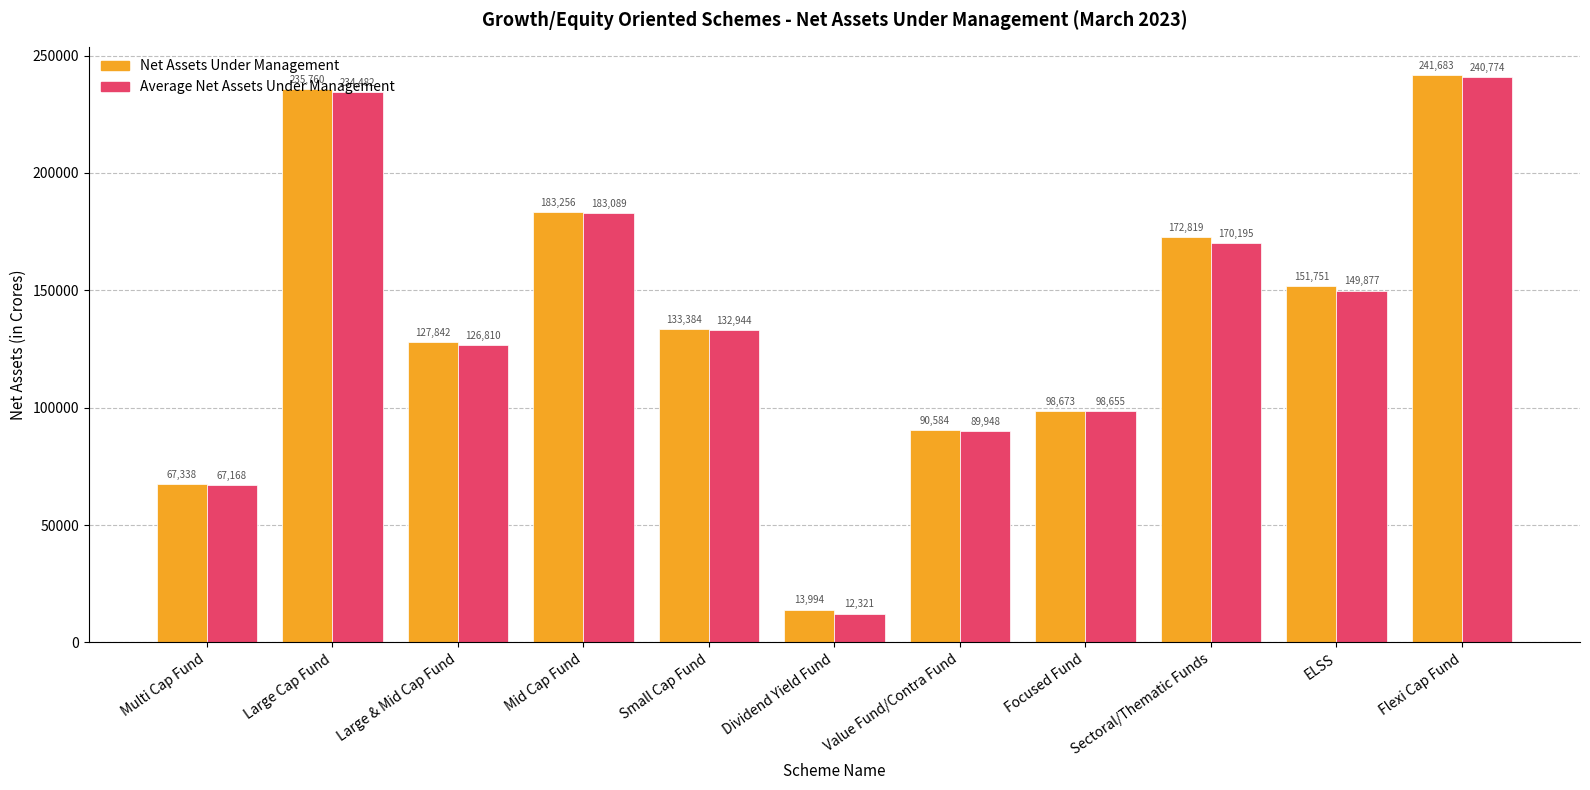

Count the number of data series in this chart.

2